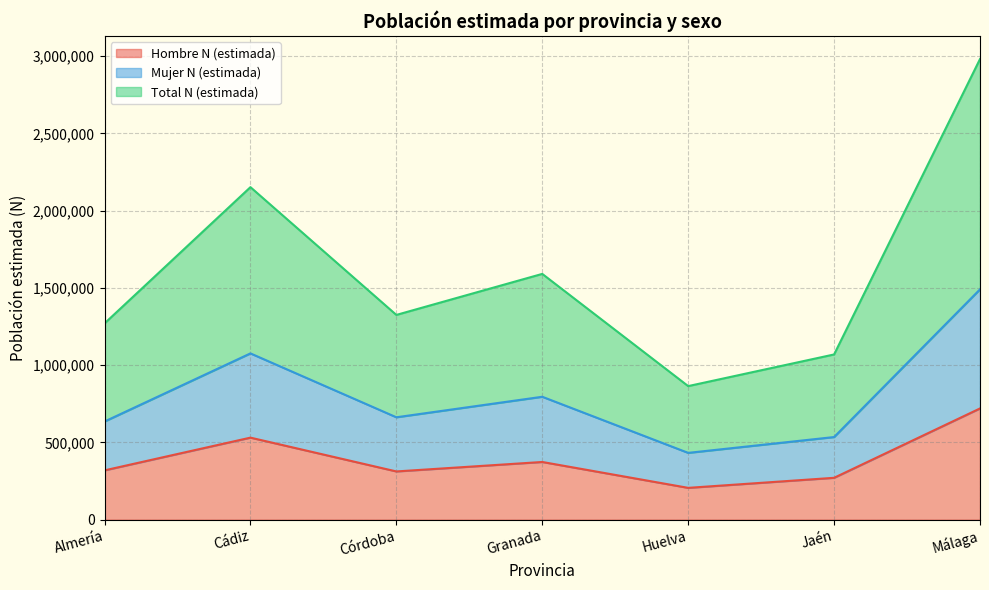

Which category has the lowest value in the Hombre N (estimada) series?

Huelva